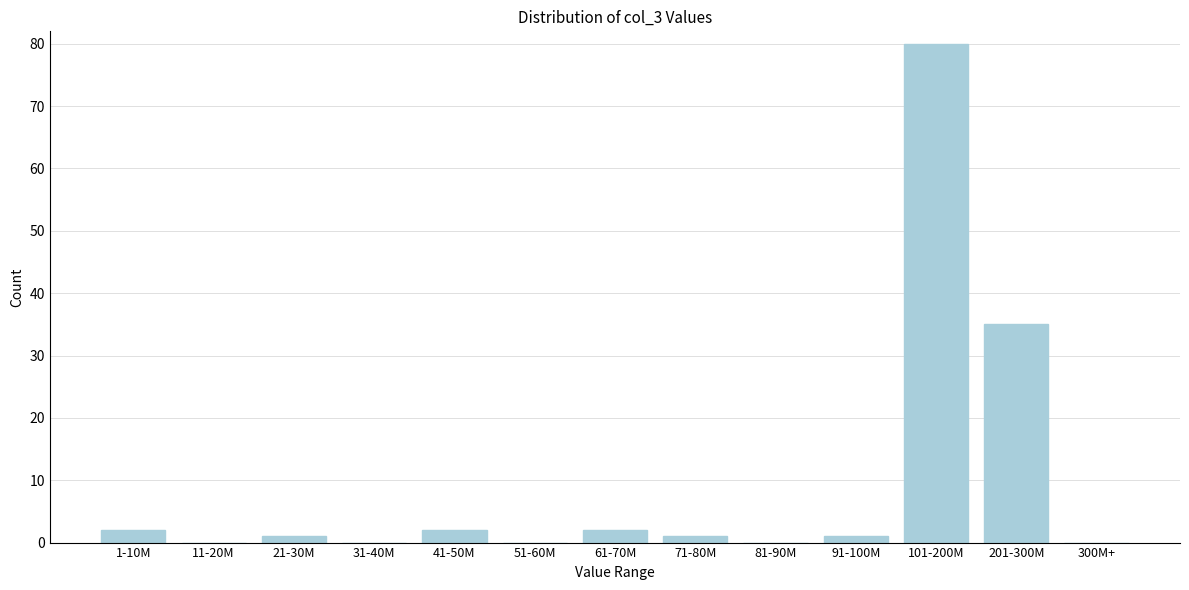

Reading left to right, transcribe all the data shown in this chart.

1-10M=2	11-20M=0	21-30M=1	31-40M=0	41-50M=2	51-60M=0	61-70M=2	71-80M=1	81-90M=0	91-100M=1	101-200M=80	201-300M=35	300M+=0